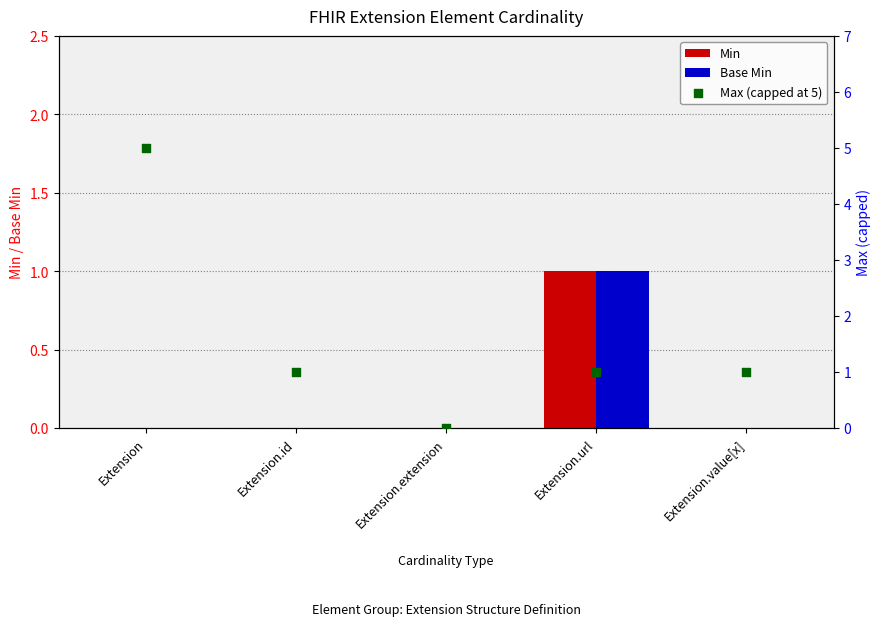

At which category is the sum across all series the highest?

Extension